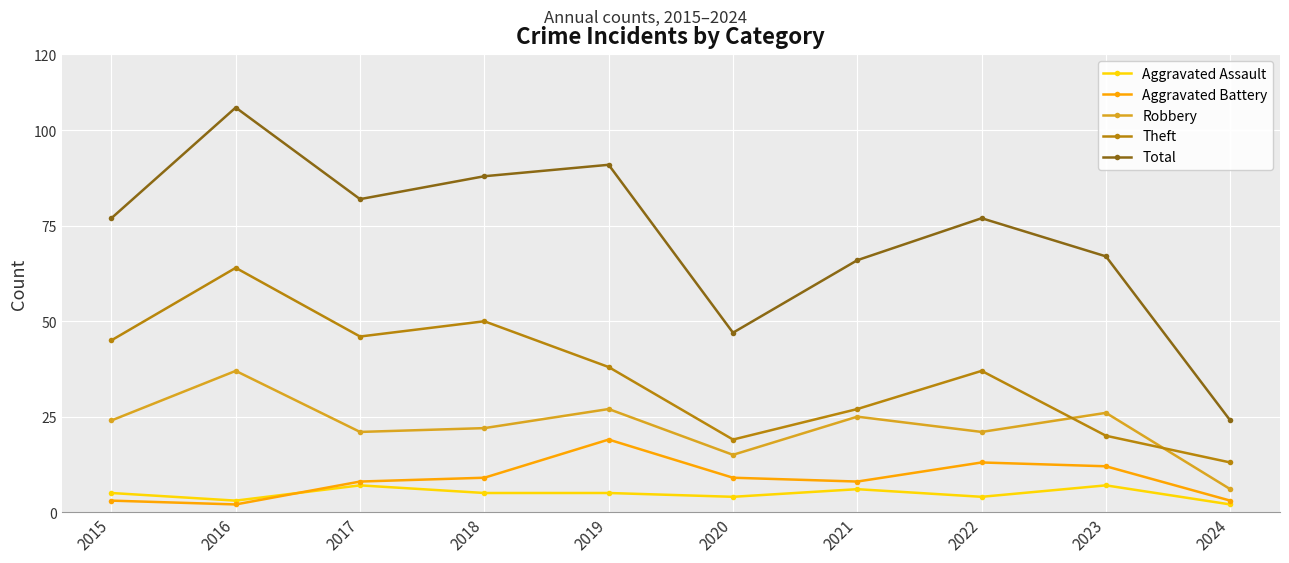

Reading left to right, list all the values displayed in this chart.

Aggravated Assault: 5	3	7	5	5	4	6	4	7	2
Aggravated Battery: 3	2	8	9	19	9	8	13	12	3
Robbery: 24	37	21	22	27	15	25	21	26	6
Theft: 45	64	46	50	38	19	27	37	20	13
Total: 77	106	82	88	91	47	66	77	67	24